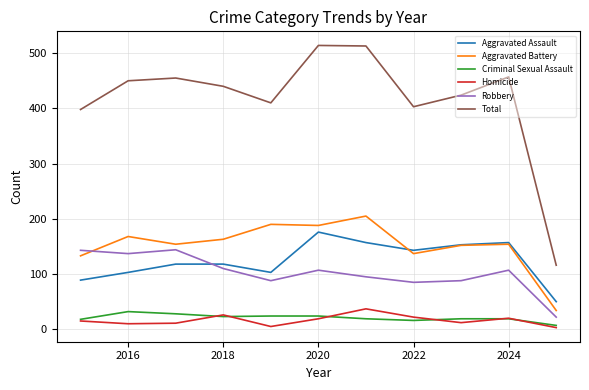

True or false: Criminal Sexual Assault and Aggravated Battery intersect in this chart.

False